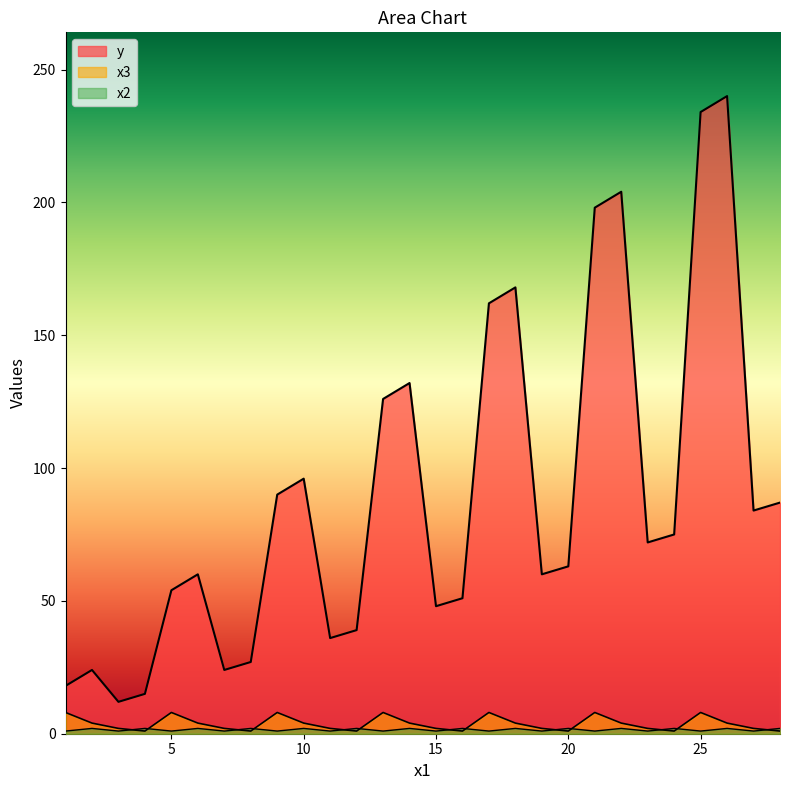

True or false: x3 has a value of 4 at 19.

False